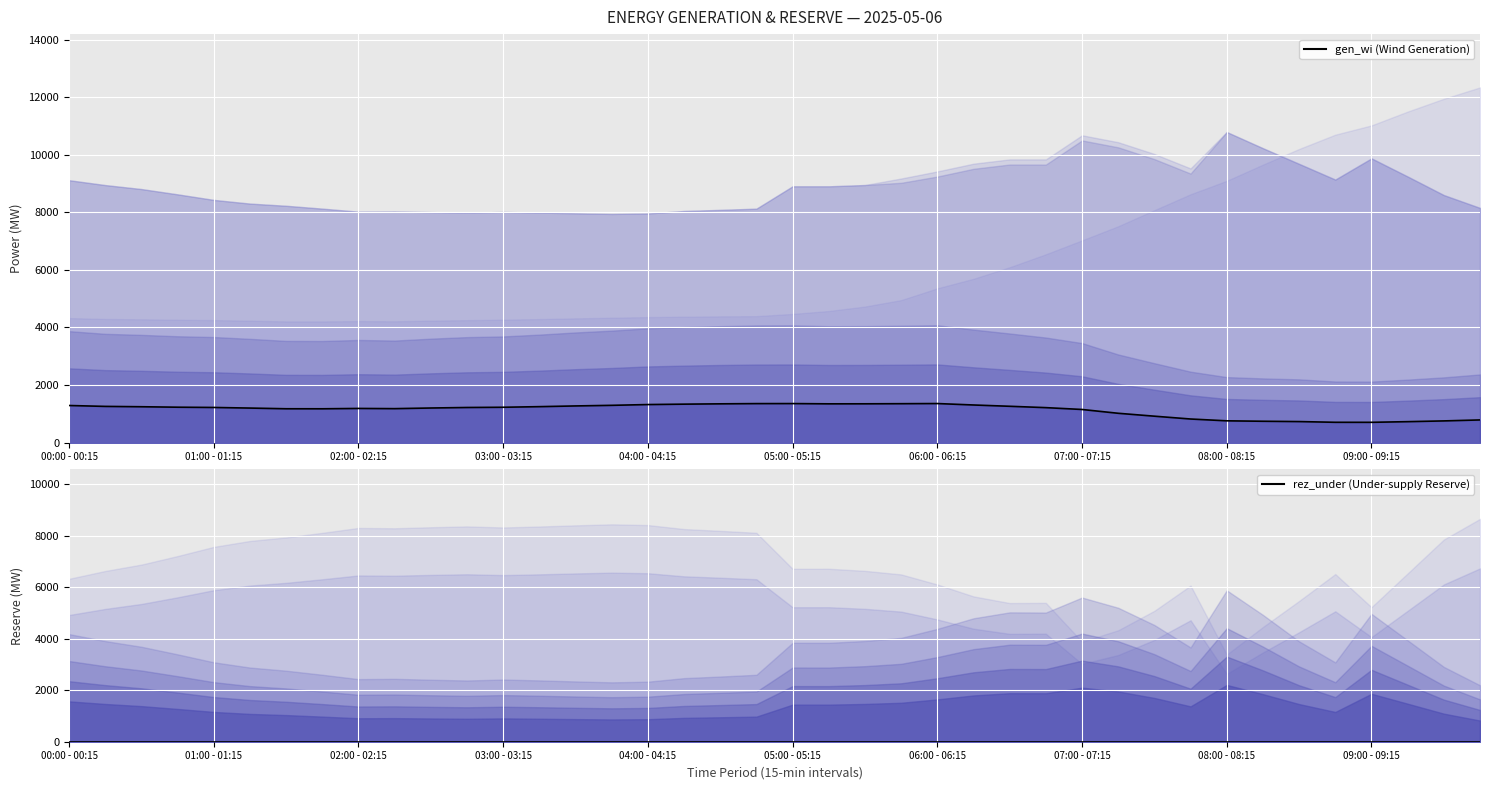

True or false: gen_wi and rez_under cross at least once.

False